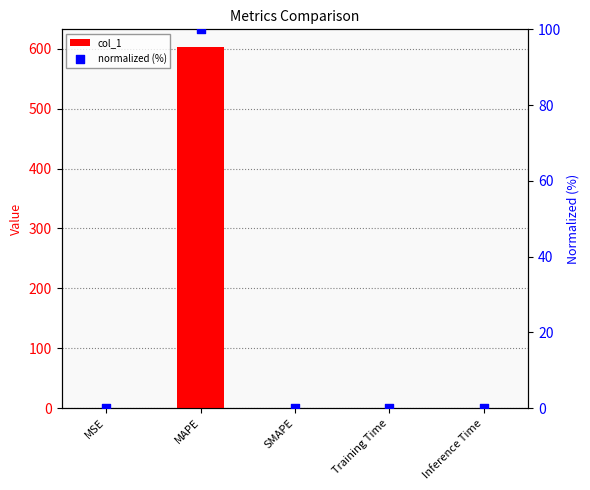

What are all the series names shown in the legend?

col_1, normalized (%)